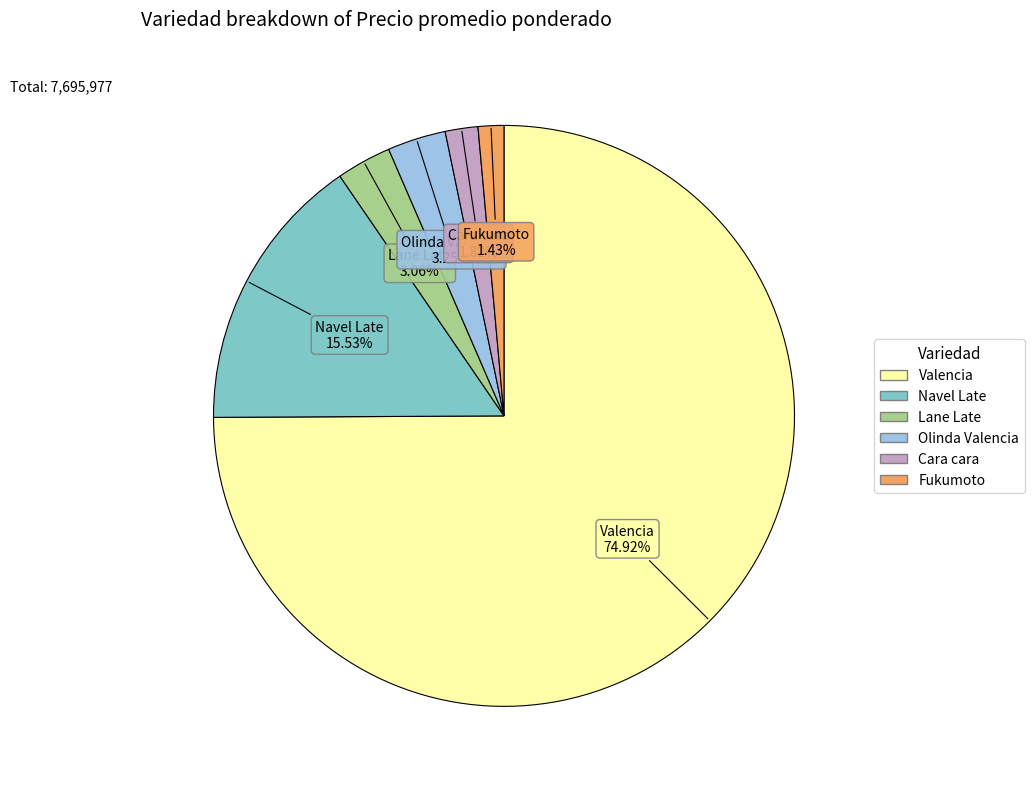

Do Olinda Valencia and Fukumoto together represent more than half of the pie?

No